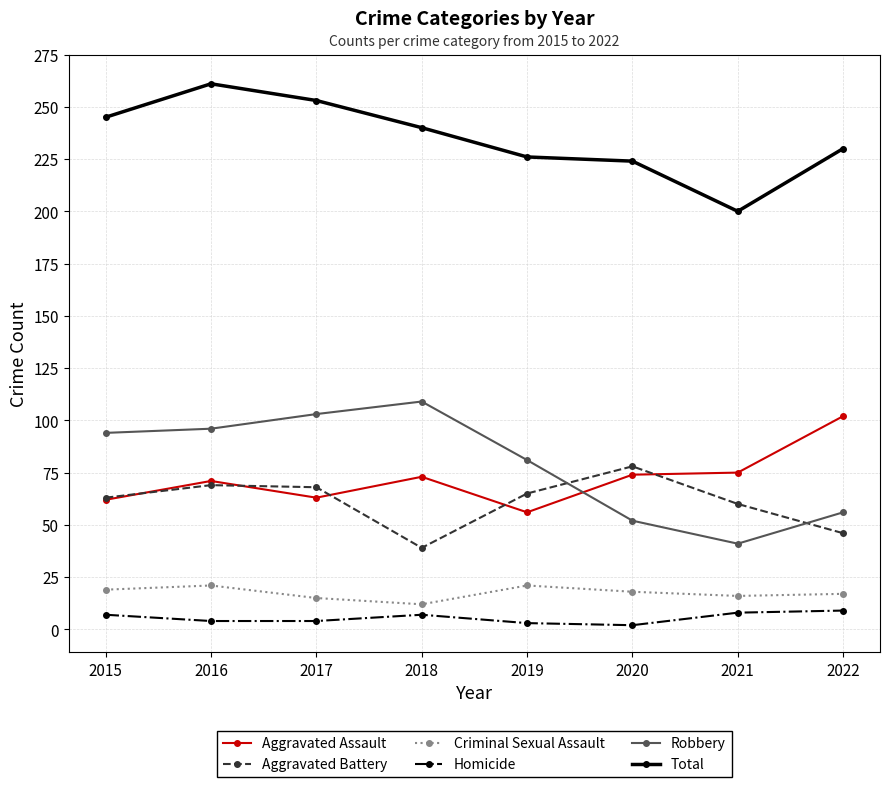

At how many categories does at least one series exceed 33?

8